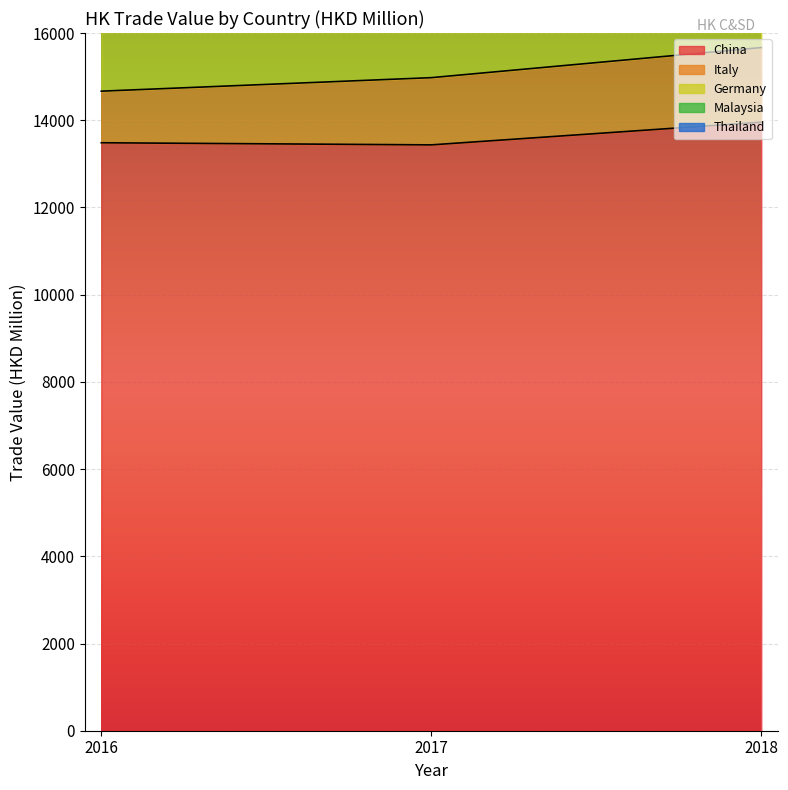

What is the maximum value for Malaysia?

1372.5